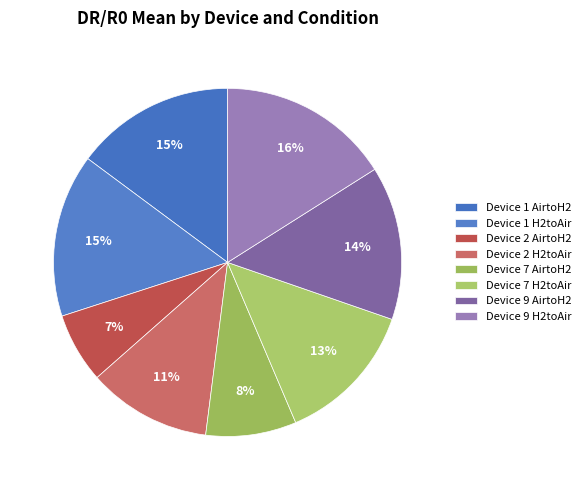

Which slice is the largest?

Device 9 H2toAir